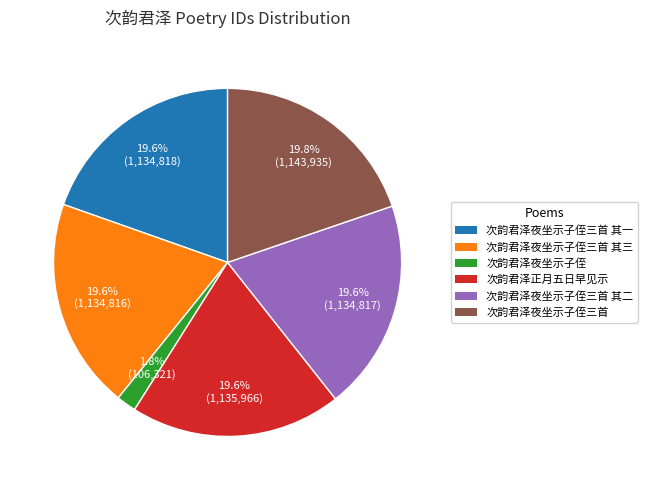

Combined, what portion of the pie is 次韵君泽夜坐示子侄三首 其二 and 次韵君泽夜坐示子侄三首?

39.4%